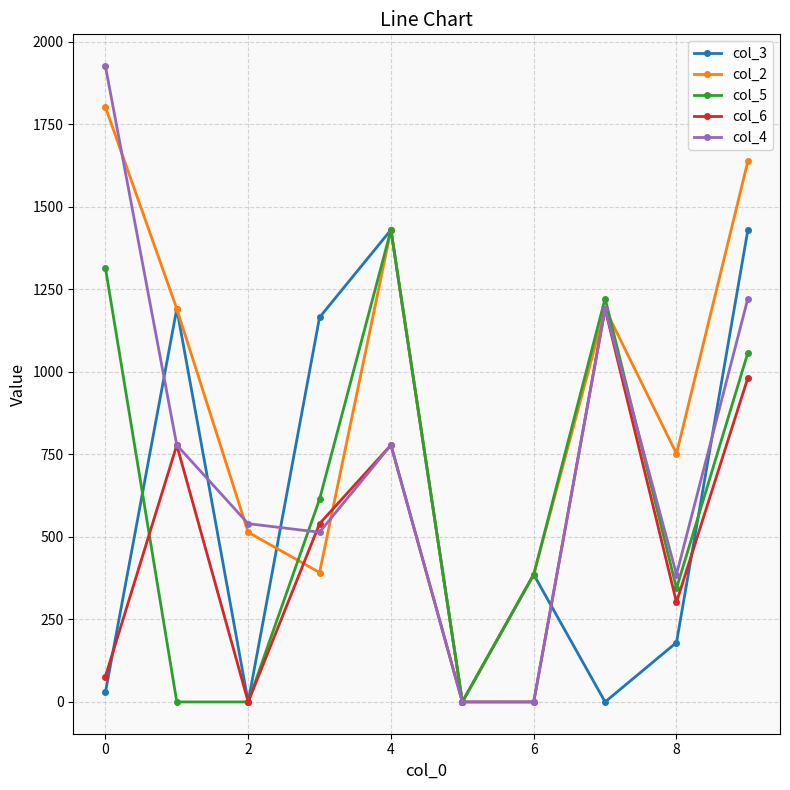

Which series has the largest range (max minus min)?

col_4